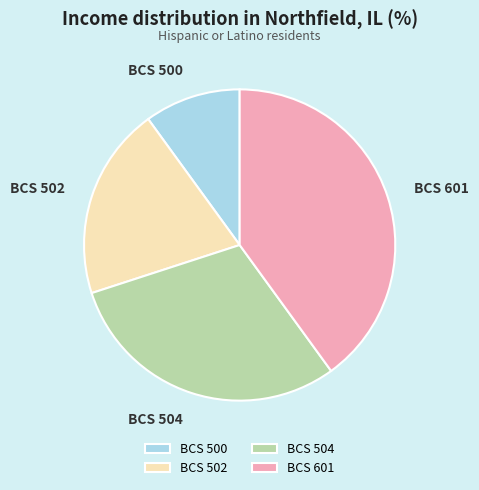

Which slice is the largest?

BCS 601